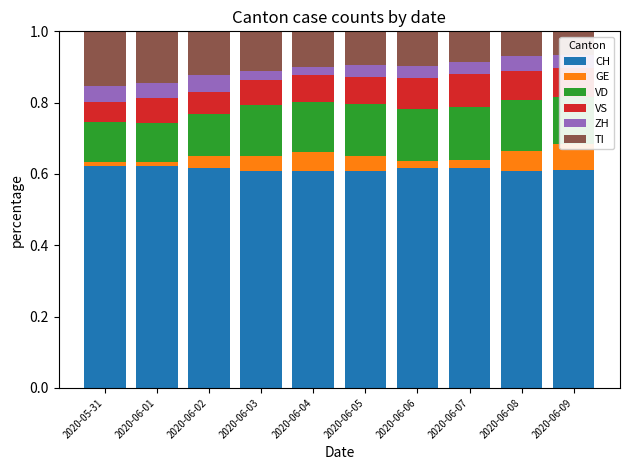

Reading left to right, extract all data points from this chart.

CH: 2020-05-31=0.6	2020-06-01=0.6	2020-06-02=0.6	2020-06-03=0.6	2020-06-04=0.6	2020-06-05=0.6	2020-06-06=0.6	2020-06-07=0.6	2020-06-08=0.6	2020-06-09=0.6
GE: 2020-05-31=0.0	2020-06-01=0.0	2020-06-02=0.0	2020-06-03=0.0	2020-06-04=0.1	2020-06-05=0.0	2020-06-06=0.0	2020-06-07=0.0	2020-06-08=0.1	2020-06-09=0.1
VD: 2020-05-31=0.1	2020-06-01=0.1	2020-06-02=0.1	2020-06-03=0.1	2020-06-04=0.1	2020-06-05=0.1	2020-06-06=0.1	2020-06-07=0.1	2020-06-08=0.1	2020-06-09=0.1
VS: 2020-05-31=0.1	2020-06-01=0.1	2020-06-02=0.1	2020-06-03=0.1	2020-06-04=0.1	2020-06-05=0.1	2020-06-06=0.1	2020-06-07=0.1	2020-06-08=0.1	2020-06-09=0.1
ZH: 2020-05-31=0.0	2020-06-01=0.0	2020-06-02=0.0	2020-06-03=0.0	2020-06-04=0.0	2020-06-05=0.0	2020-06-06=0.0	2020-06-07=0.0	2020-06-08=0.0	2020-06-09=0.0
TI: 2020-05-31=0.2	2020-06-01=0.1	2020-06-02=0.1	2020-06-03=0.1	2020-06-04=0.1	2020-06-05=0.1	2020-06-06=0.1	2020-06-07=0.1	2020-06-08=0.1	2020-06-09=0.1